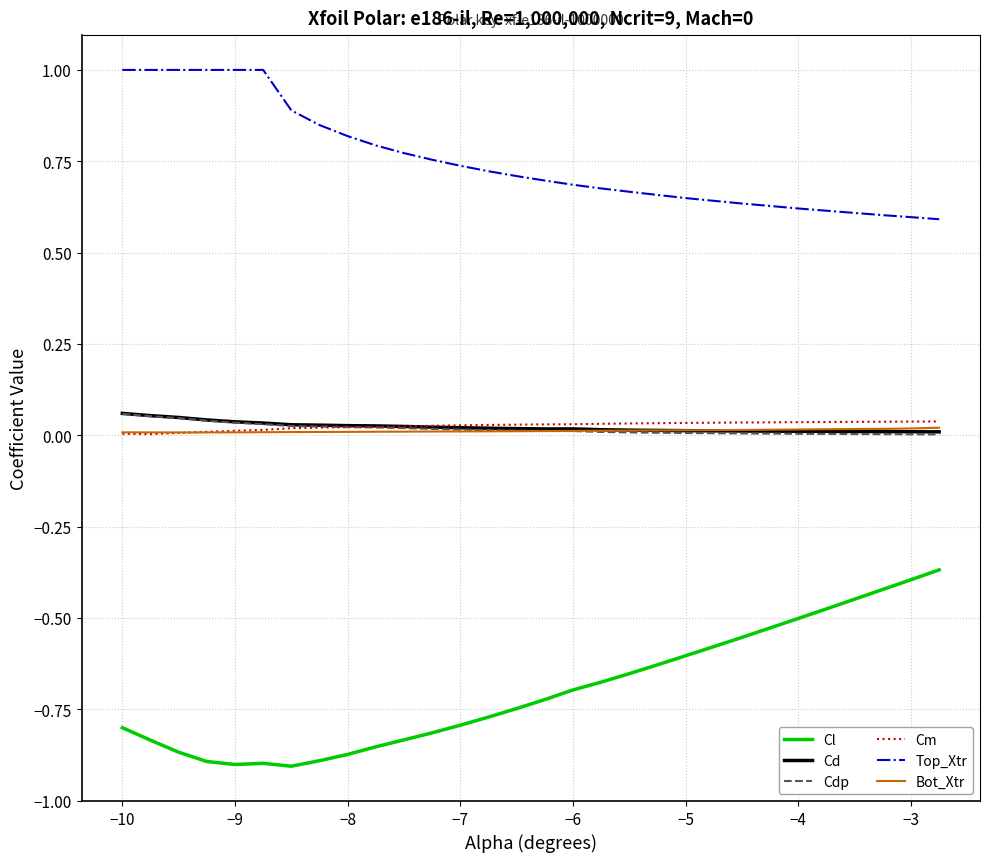

Which series has the largest total across all categories?

Top_Xtr